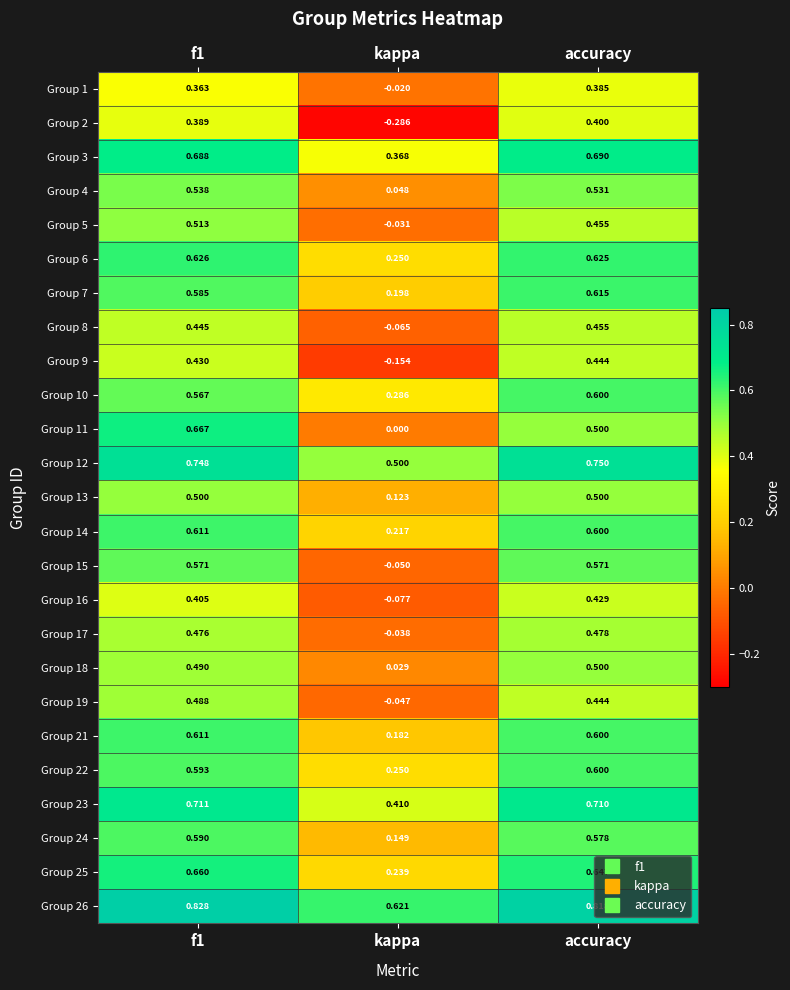

Where is Group 12 nearest to the value 0?

kappa